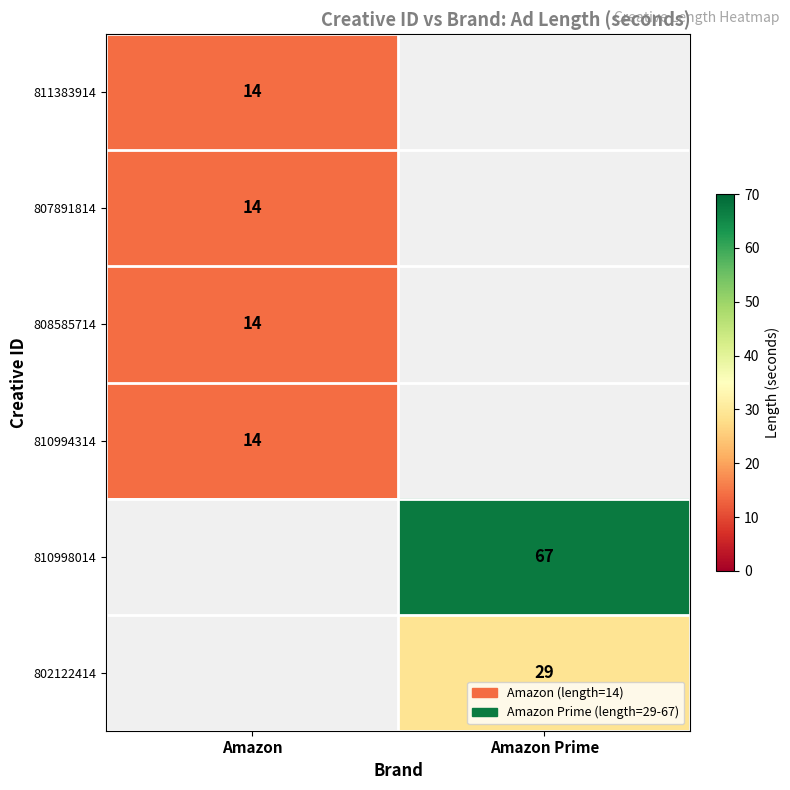

The value of 810994314 at Amazon is 9. True or false?

False